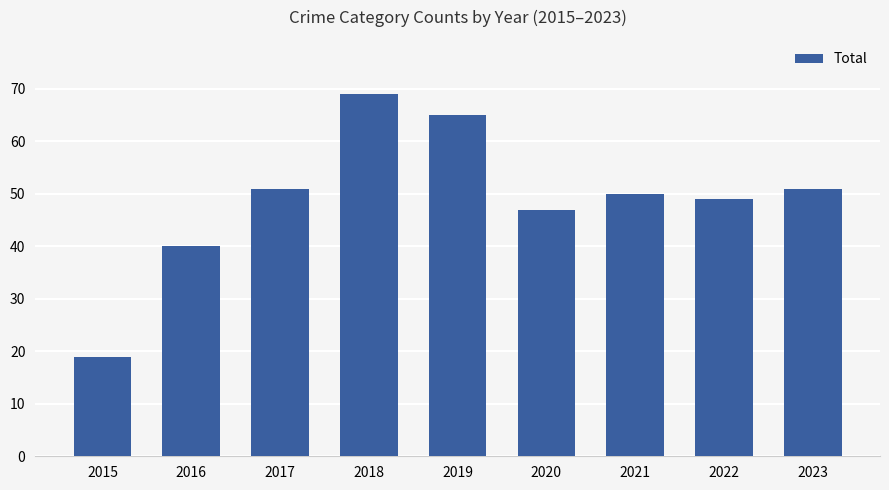

What is the change in value from 2016 to 2017?

+11